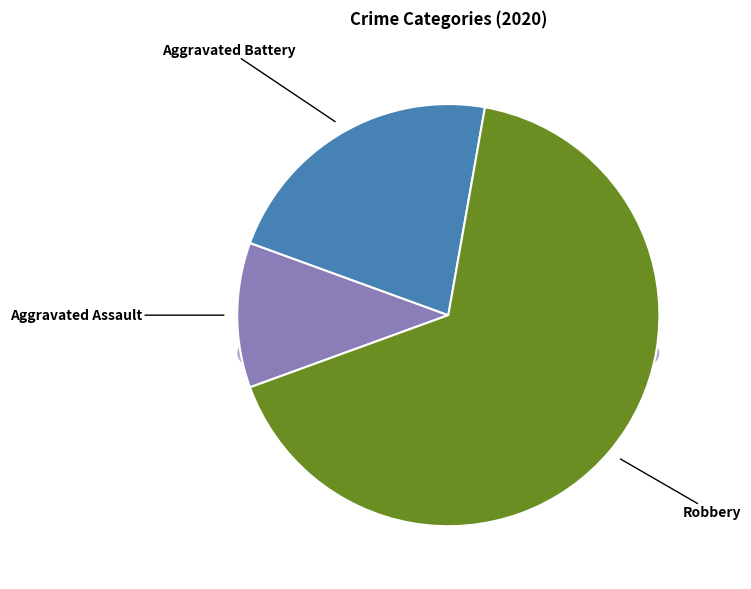

To the nearest percent, what is the difference between the largest and smallest slice percentages?

56%